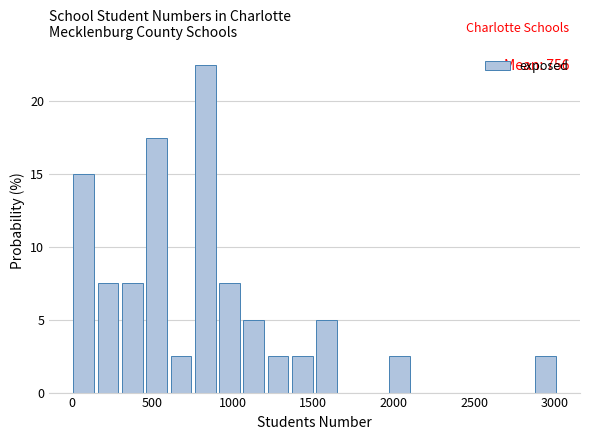

Around what value on the x-axis is the tallest bar? Give the approximate position of its centre, as read against the axis.

850